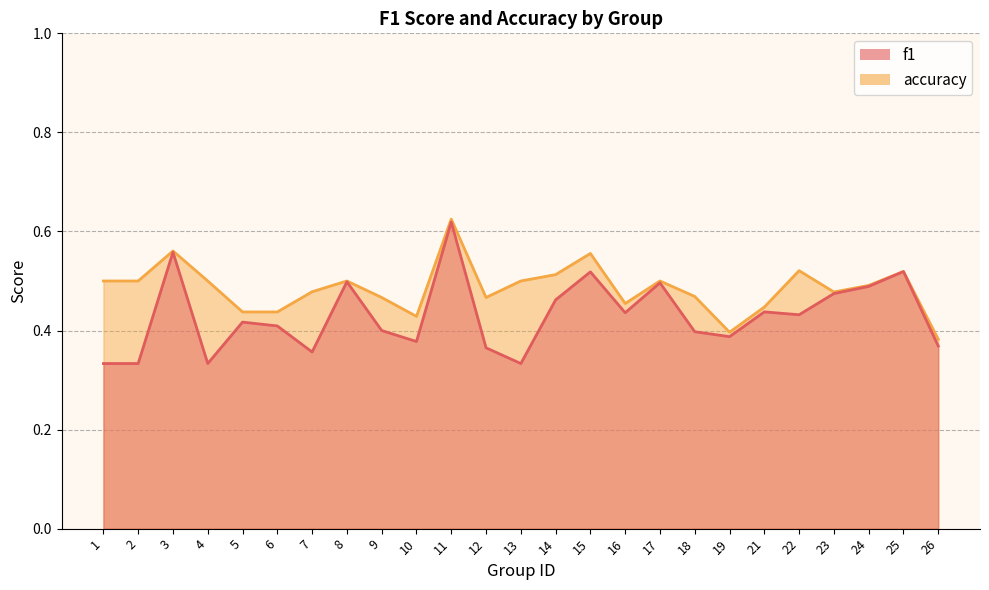

Is it true that f1 equals 0.5 at 4?

False